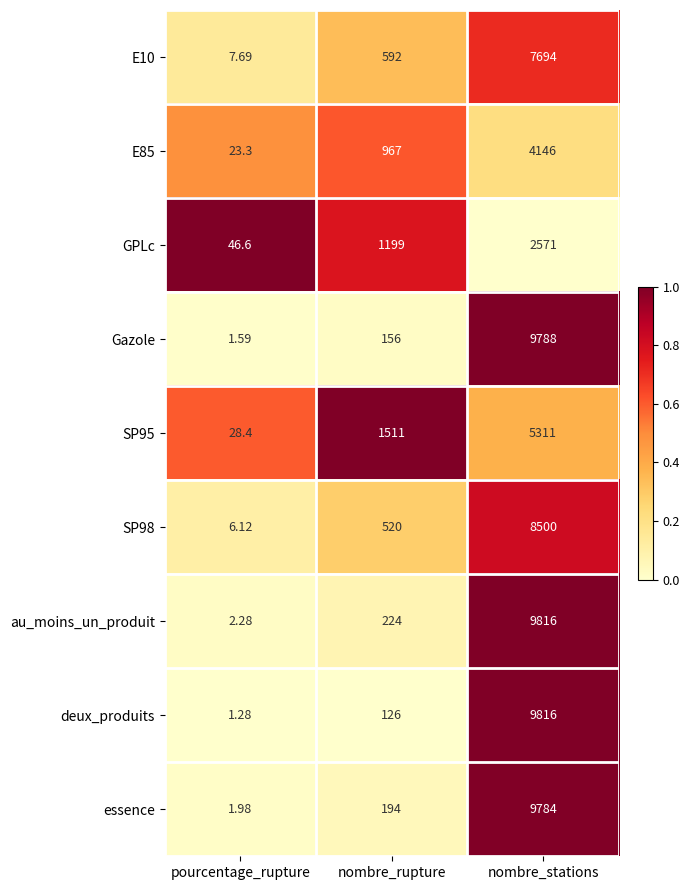

Which series changed the most between pourcentage_rupture and nombre_stations?

deux_produits